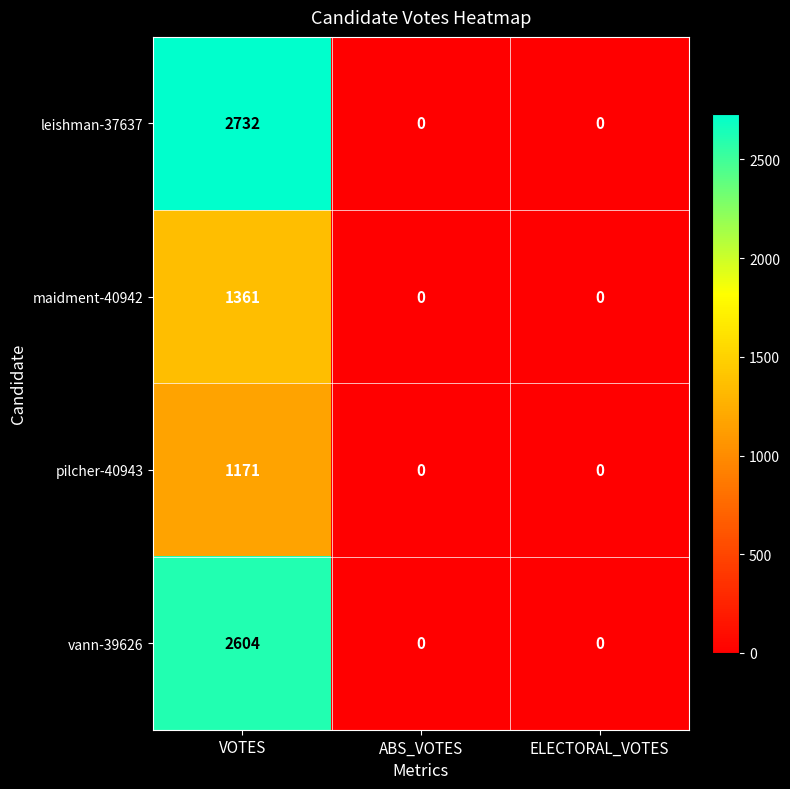

List the series in order of their peak value, lowest first.

pilcher-40943, maidment-40942, vann-39626, leishman-37637